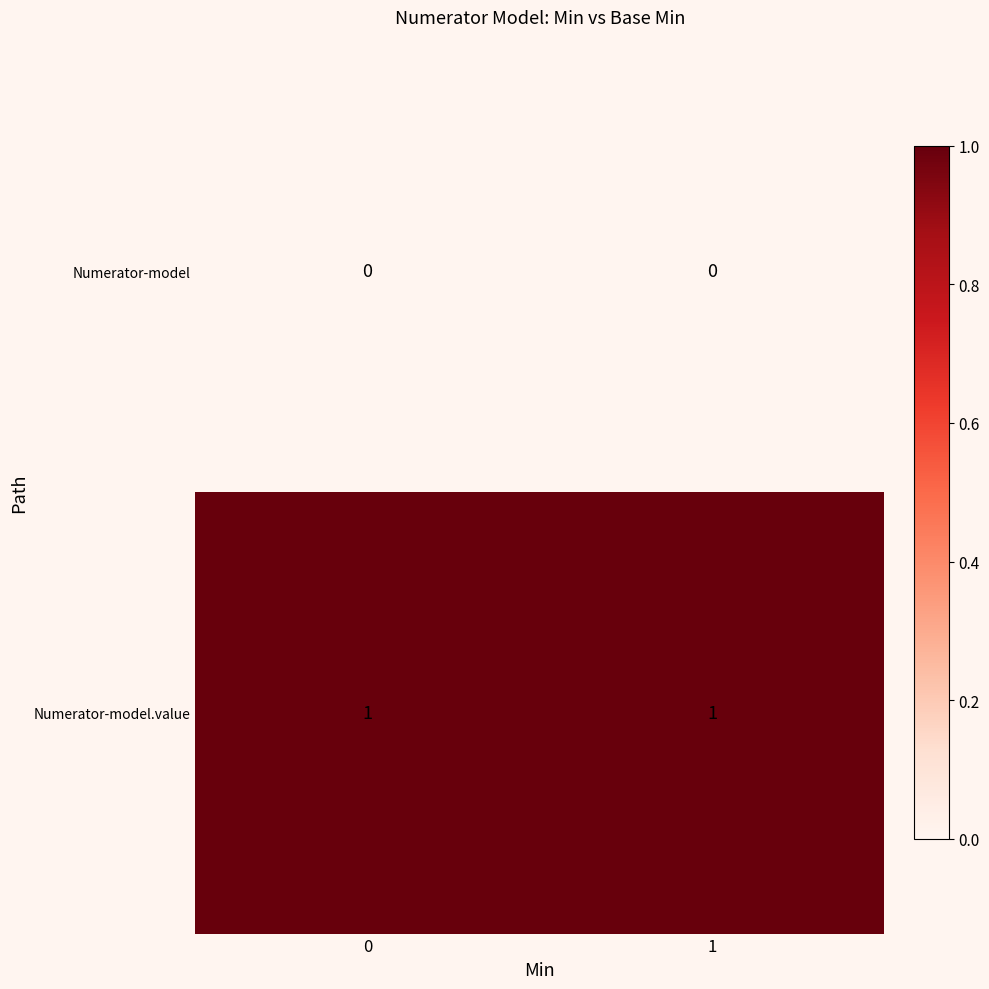

Between 1 and 0, which is larger?

1